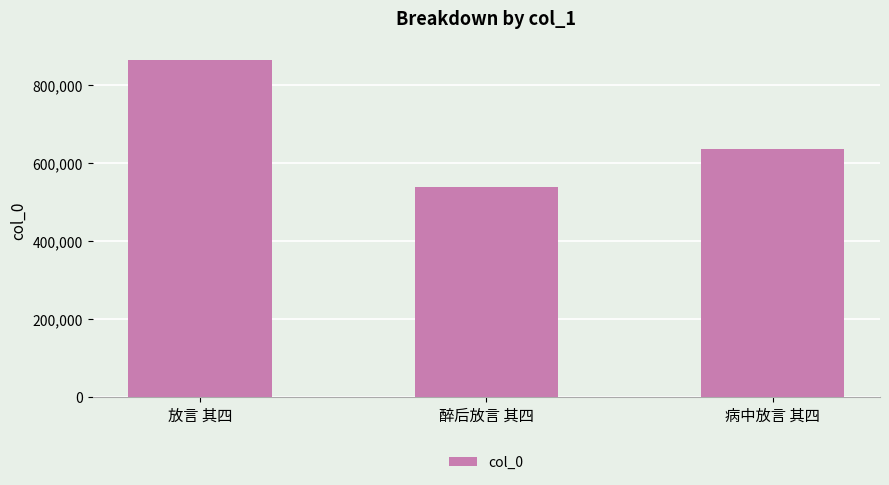

Rank the categories by value from highest to lowest.

放言 其四, 病中放言 其四, 醉后放言 其四